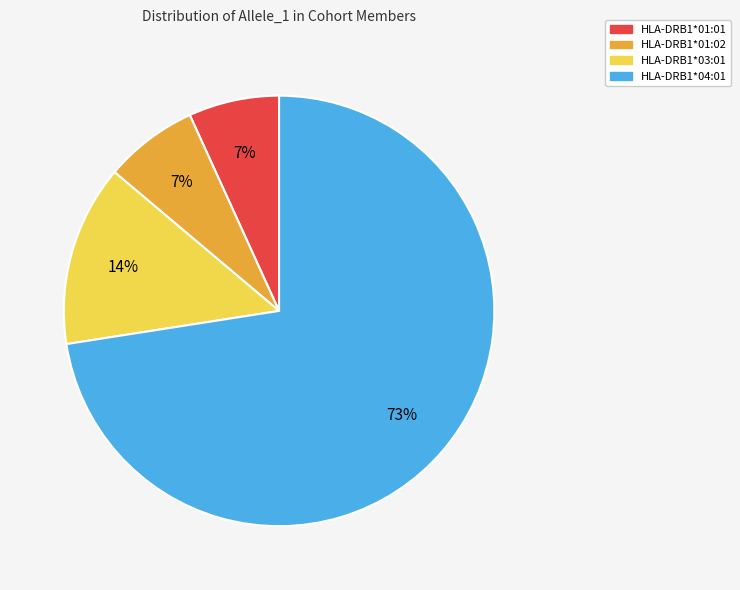

Which category accounts for the majority?

HLA-DRB1*04:01